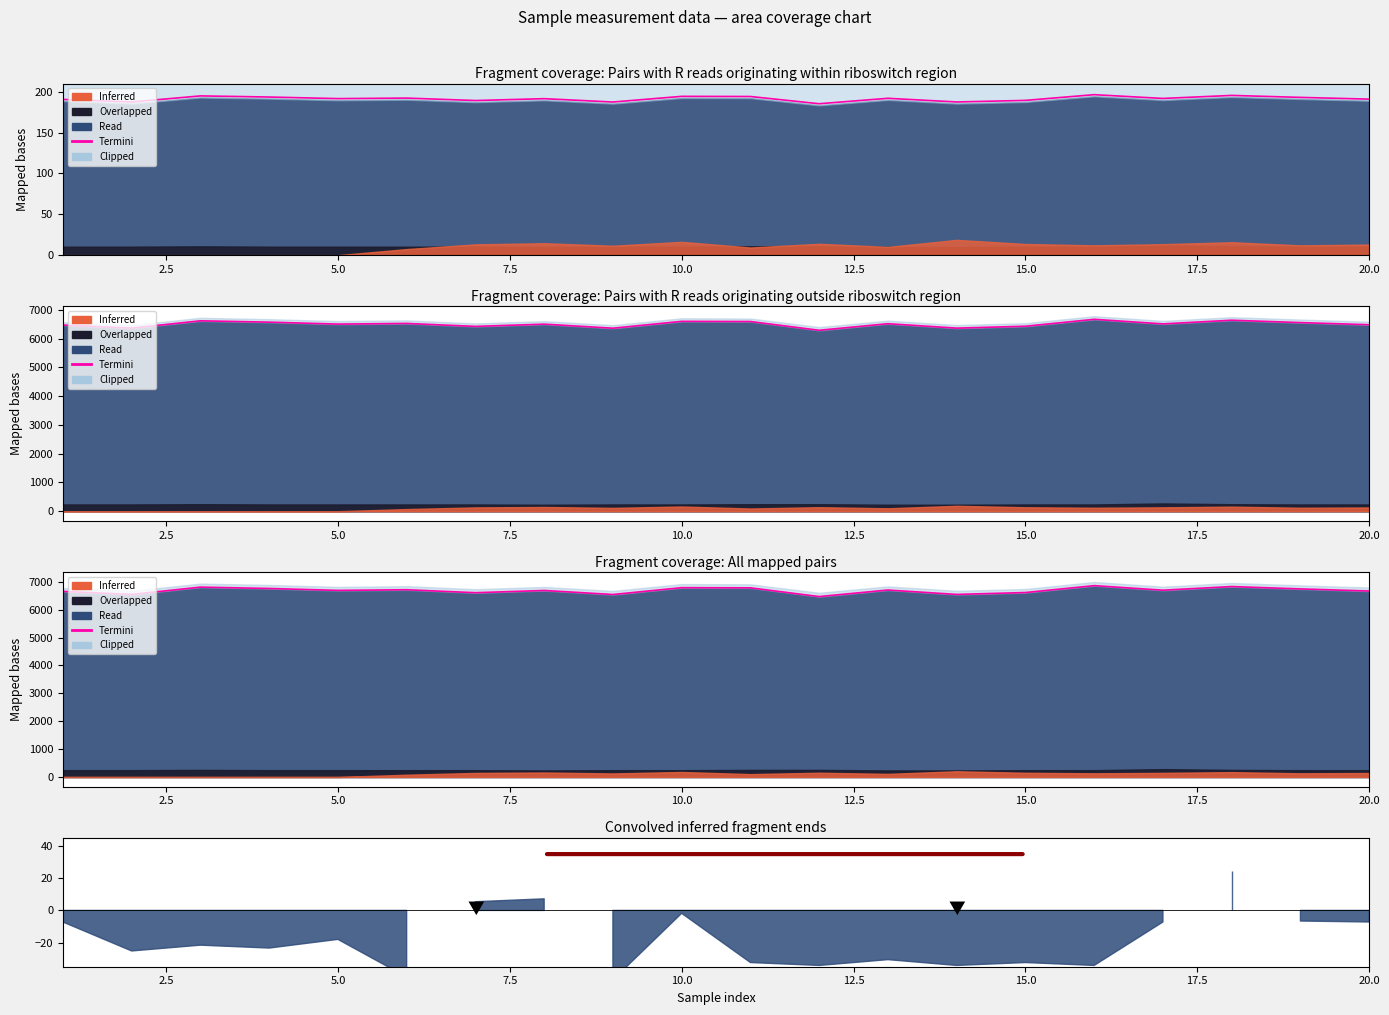

Which has a higher value, 12.5 or 17.5?

12.5